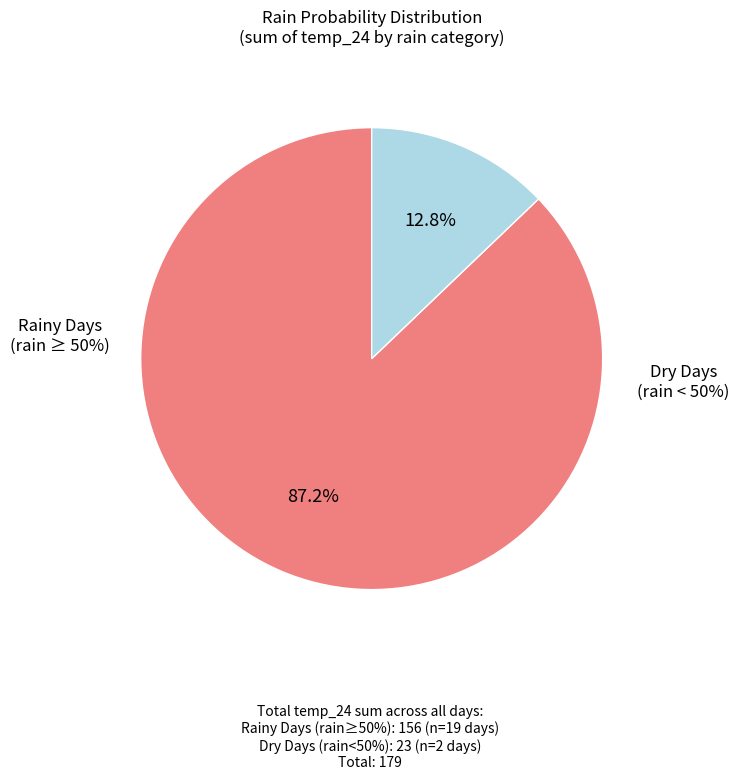

Does any single category account for the majority?

Yes